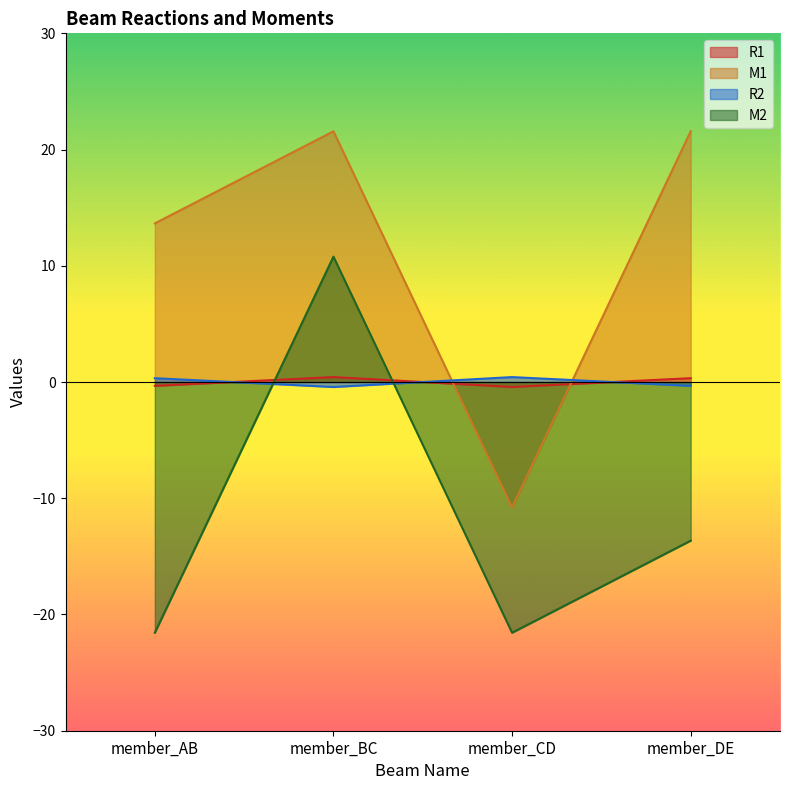

What position from the left is member_AB?

1